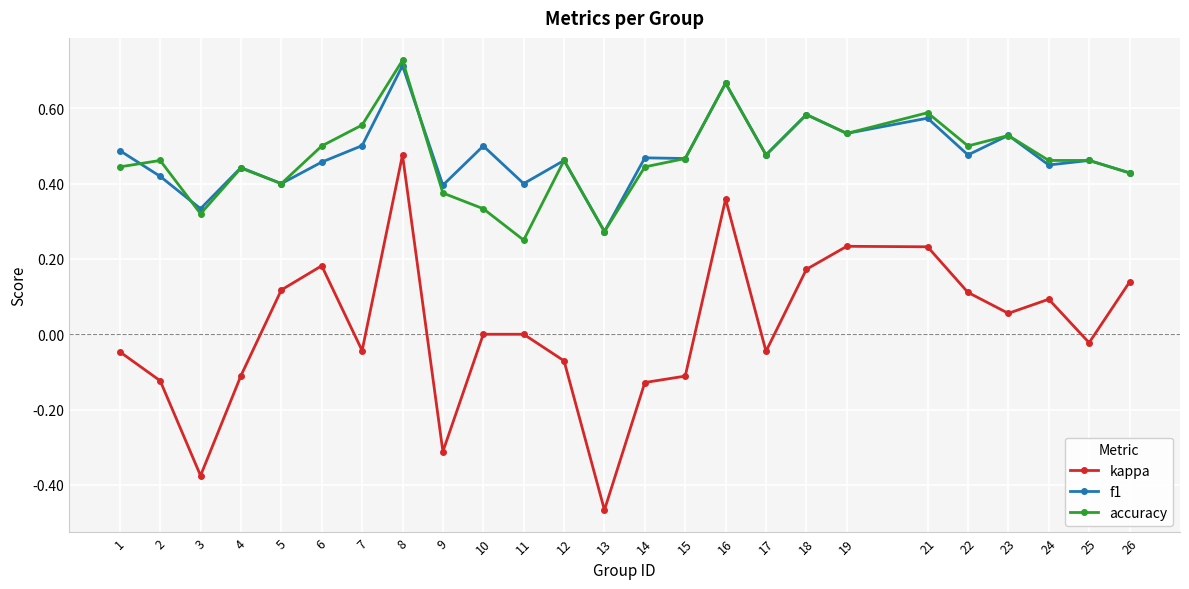

What is the total value across all series at 17?

0.9